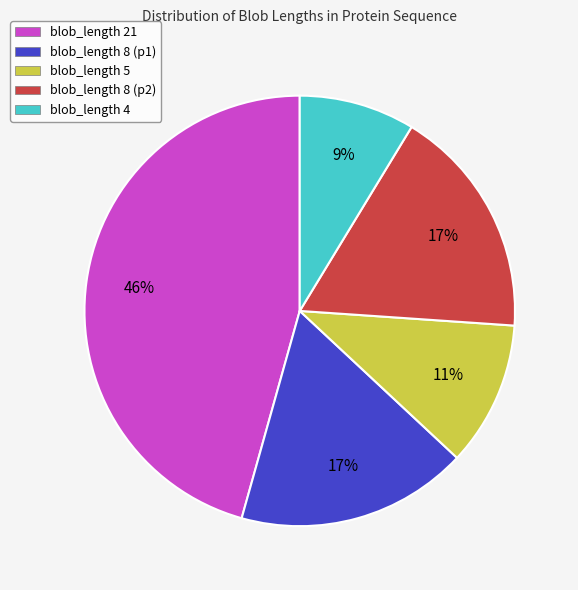

To the nearest percent, what is the combined percentage of blob_length 21 and blob_length 5?

57%